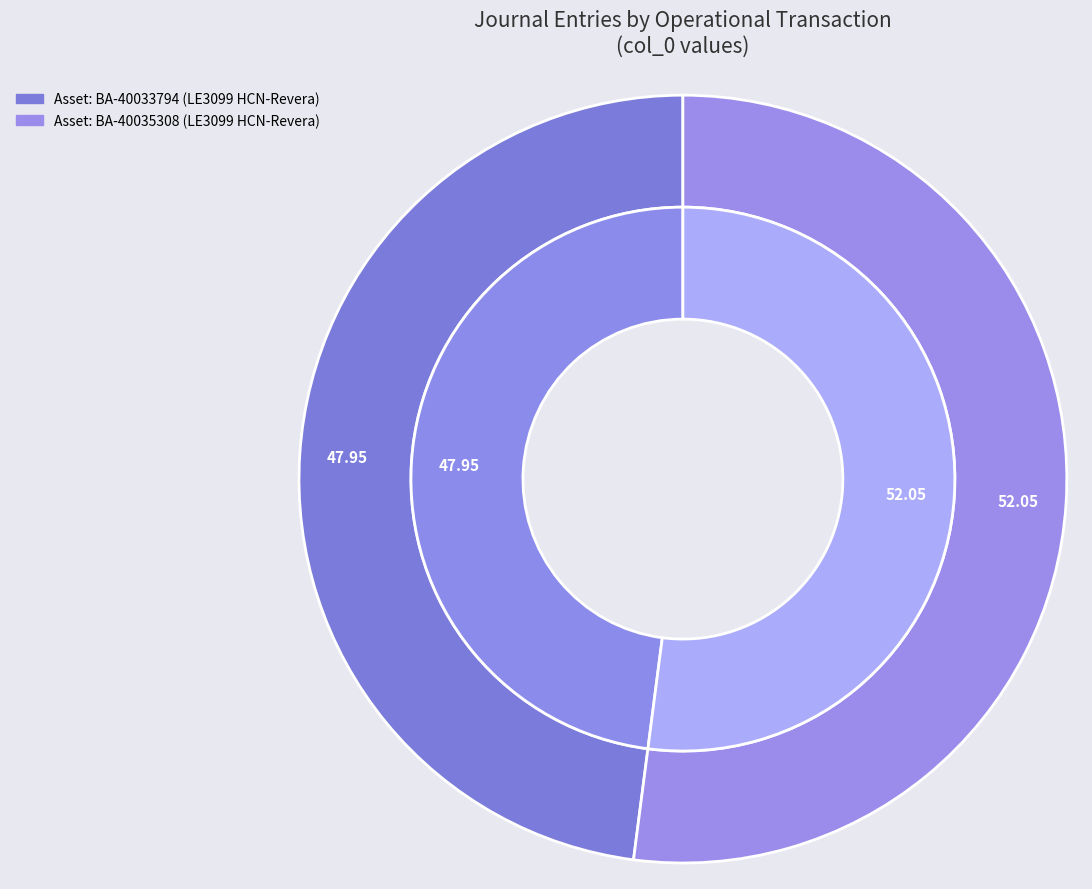

To the nearest percent, what portion does Asset: BA-40033794 acquired on 04/29/20 represent?

48%